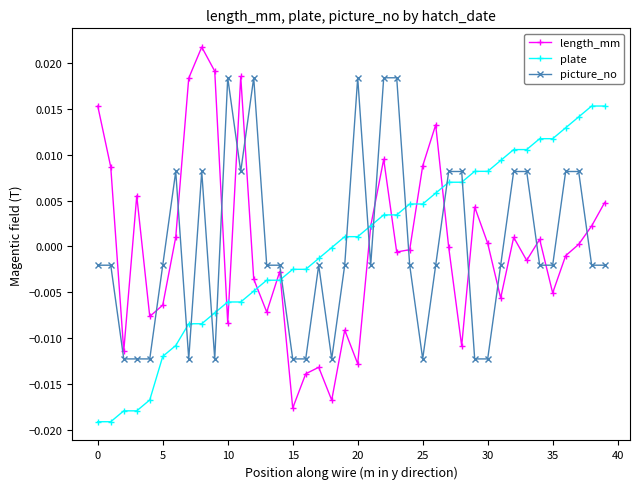

Rank the series by their maximum value, from highest to lowest.

length_mm, picture_no, plate